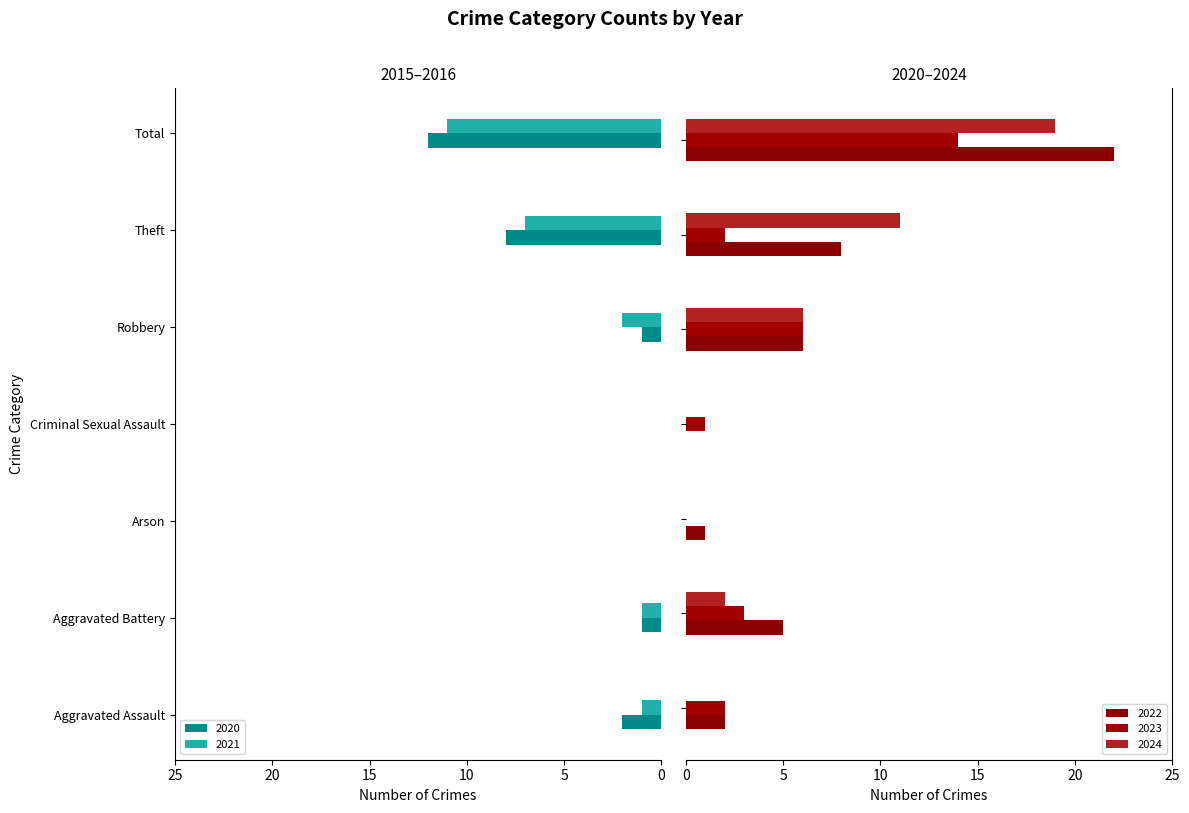

Between Aggravated Assault and Theft, which series saw the biggest shift?

2024